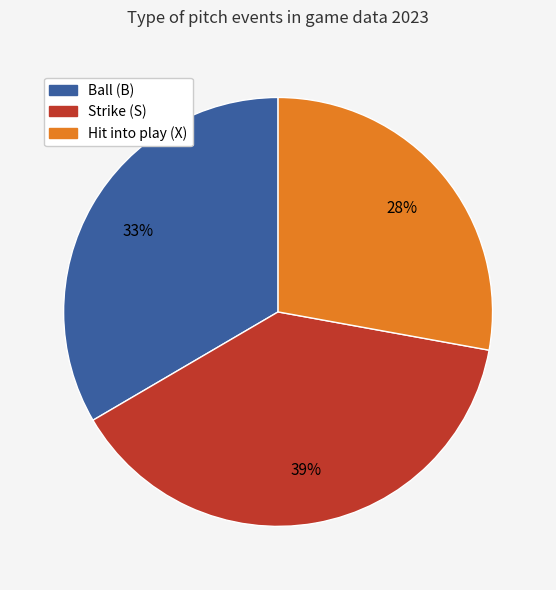

Is there a majority slice in this chart?

No